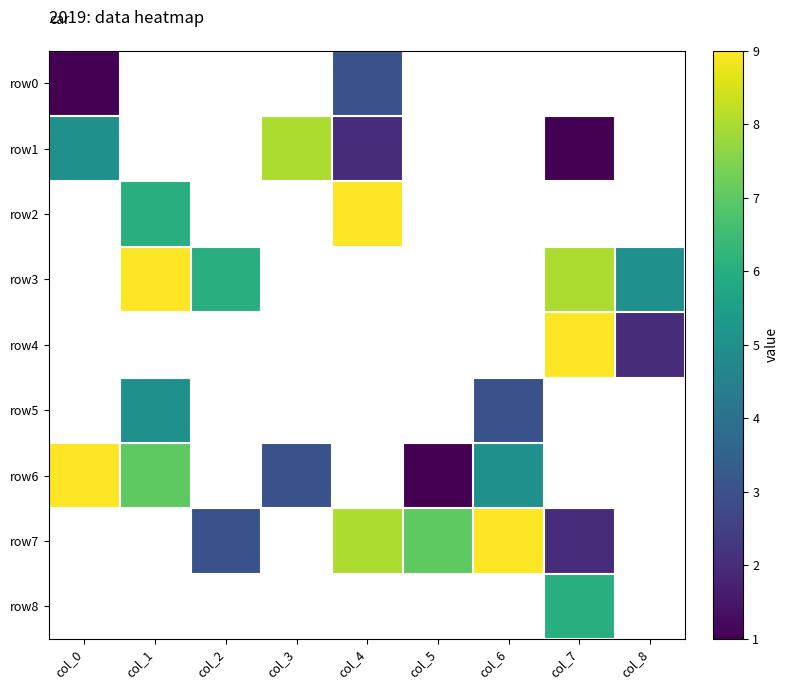

At which label is row0 closest to 2?

col_0